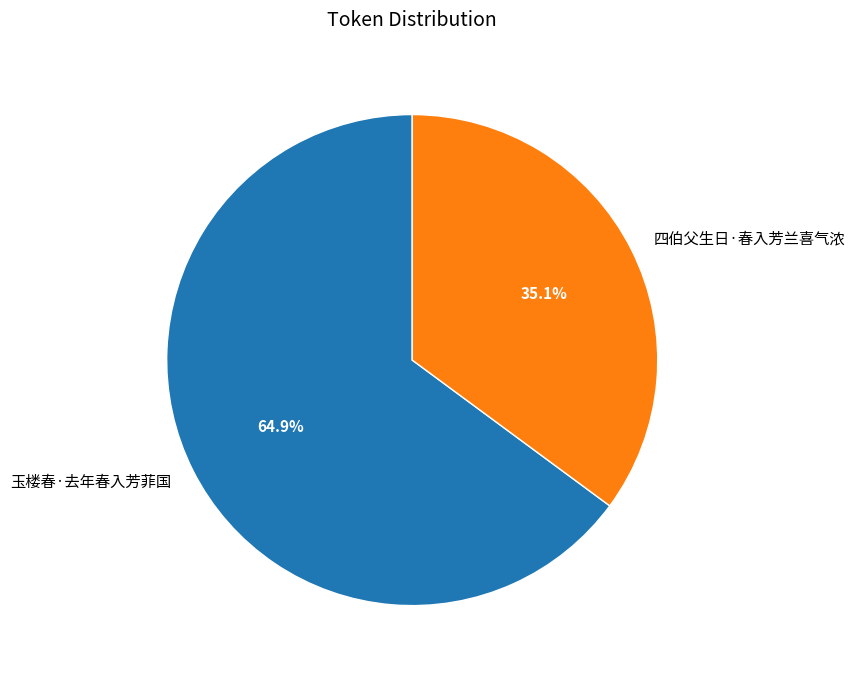

What percentage is NOT represented by 玉楼春·去年春入芳菲国?

35.1%